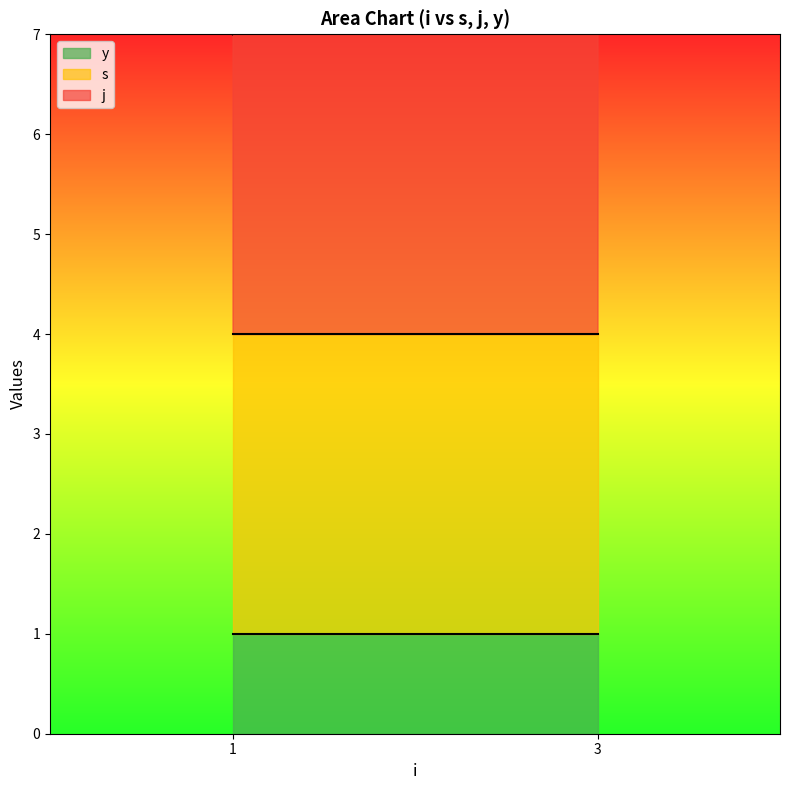

True or false: j and y cross at least once.

False